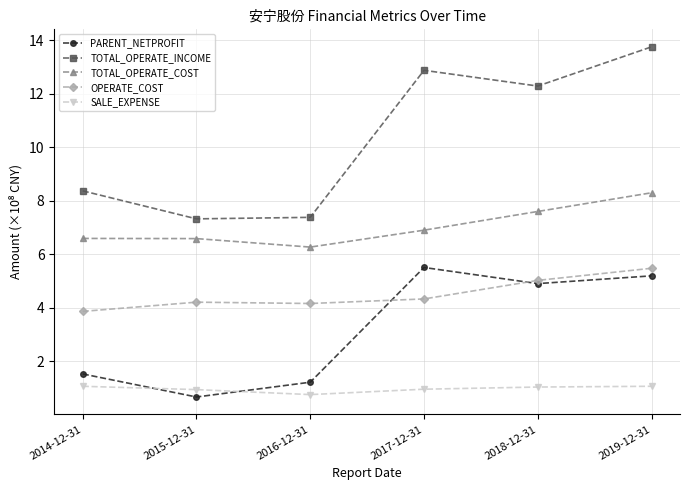

Where does the PARENT_NETPROFIT series first go above 4?

2017-12-31